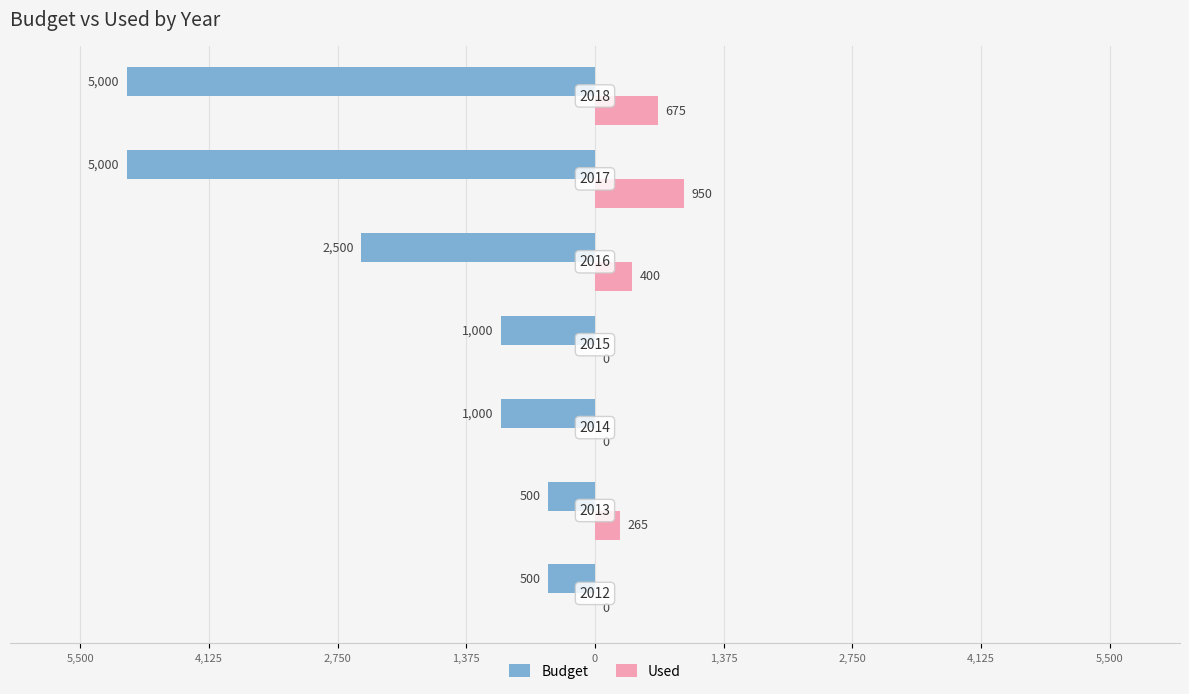

What is the average value of the Budget series?

-2214